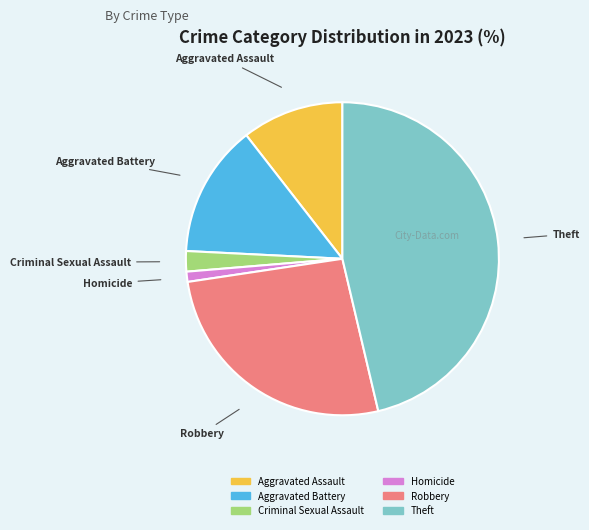

Is there any slice that represents more than half of the pie?

No